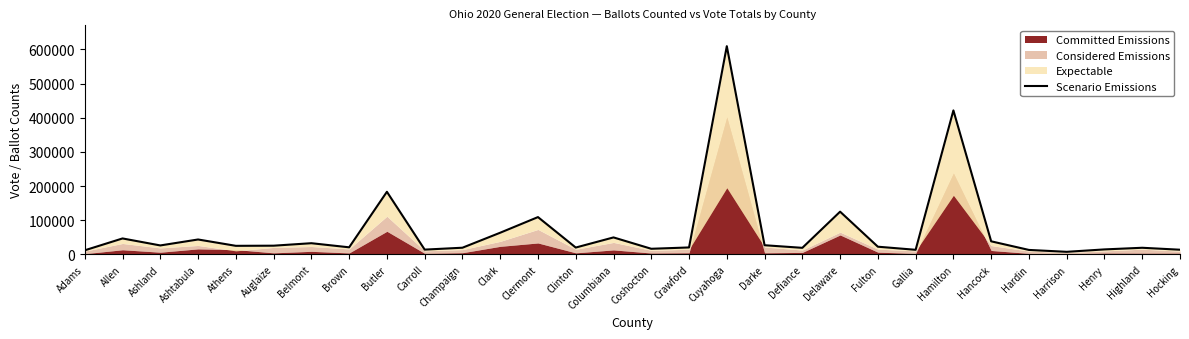

Between Coshocton and Auglaize, which is larger?

Auglaize